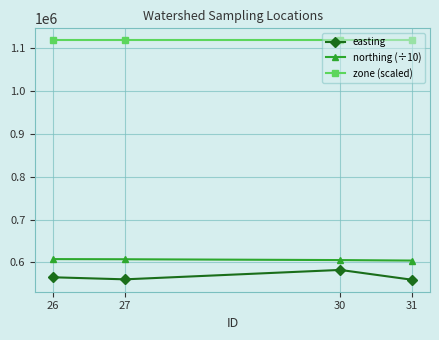

How many lines are shown in the chart?

3